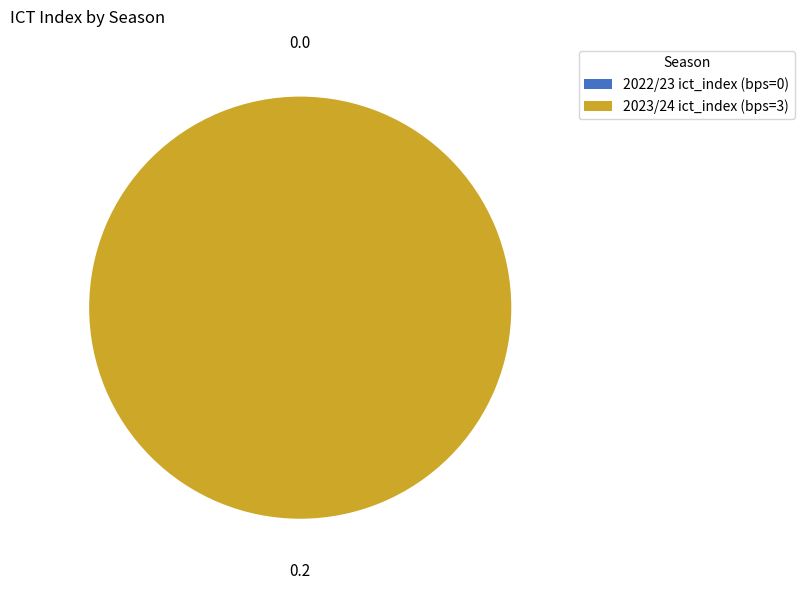

True or false: 2023/24 (bps=3) accounts for 99% of the total.

False